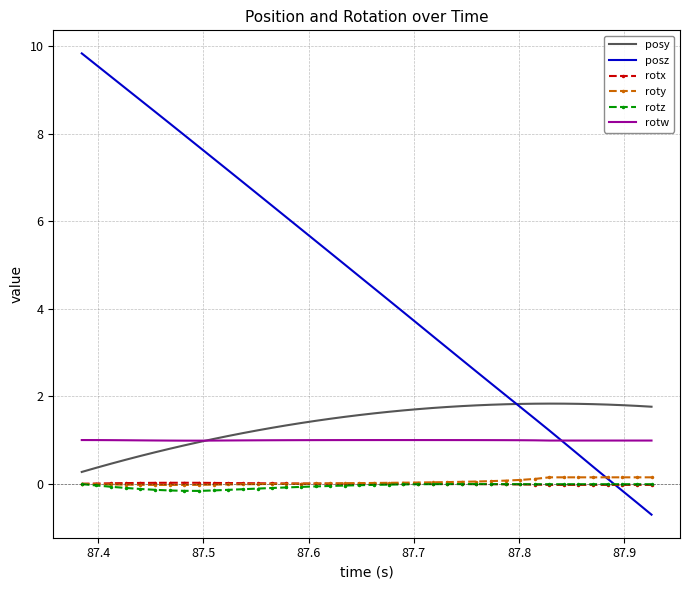

What is the minimum value shown in the chart?

-0.7